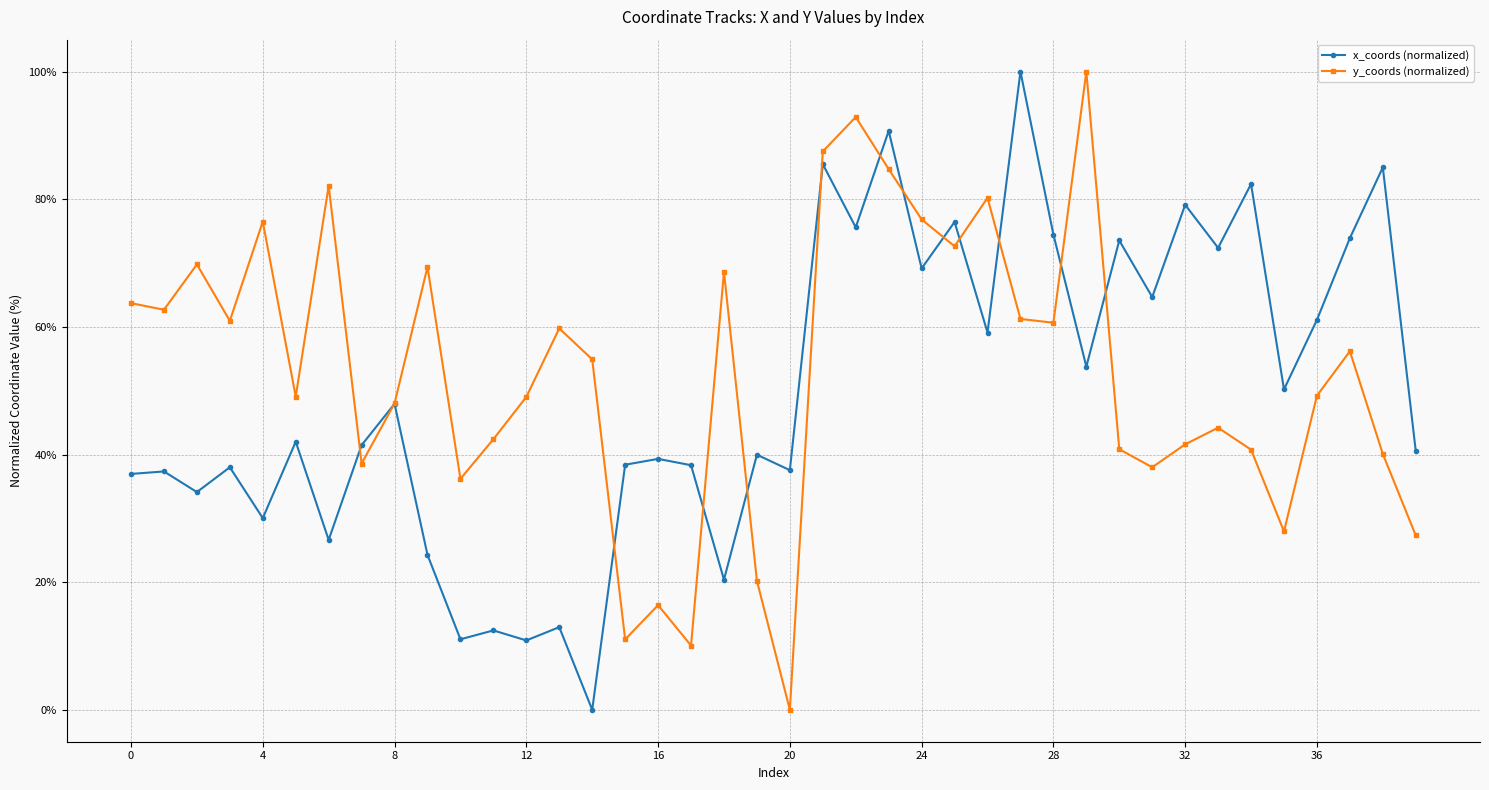

What is the average value of the x_coords (normalized) series?

49.7